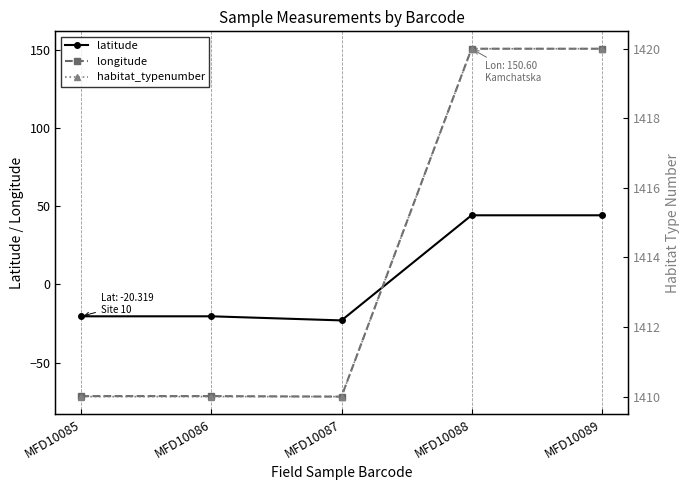

What is the sum of all longitude values?

87.0